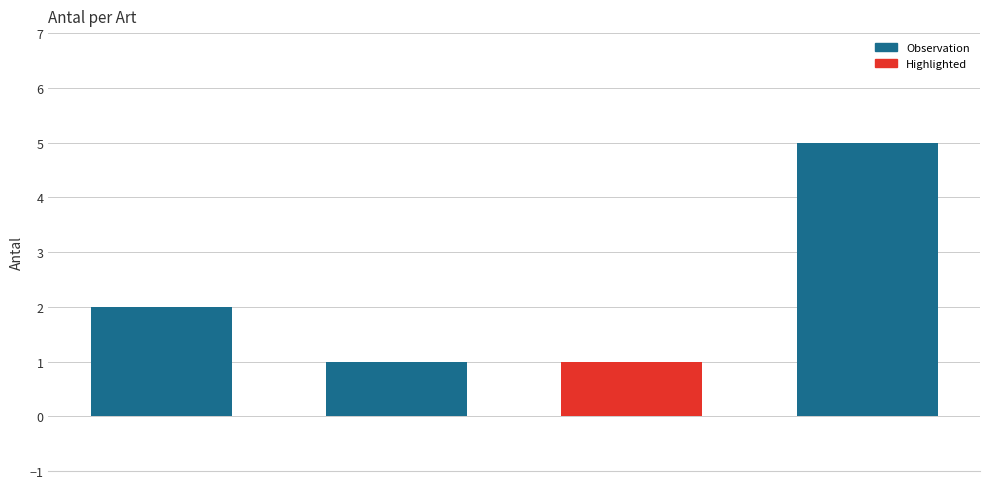

What is the value of the 4th bar from the left?

5